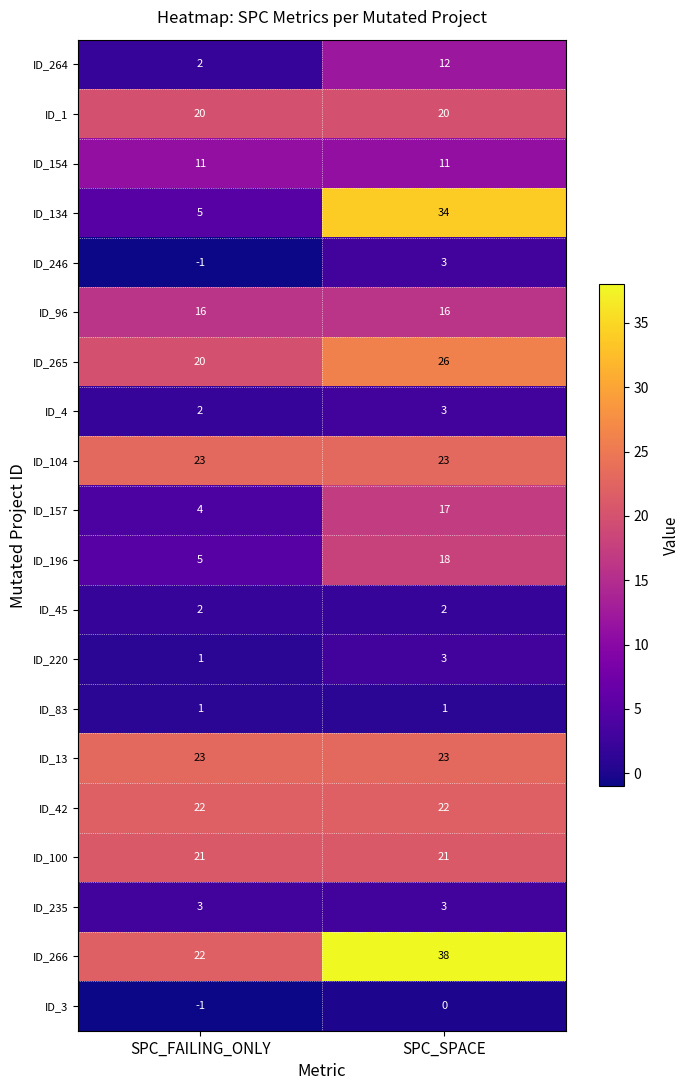

Between SPC_FAILING_ONLY and SPC_SPACE, which series saw the biggest shift?

ID_134